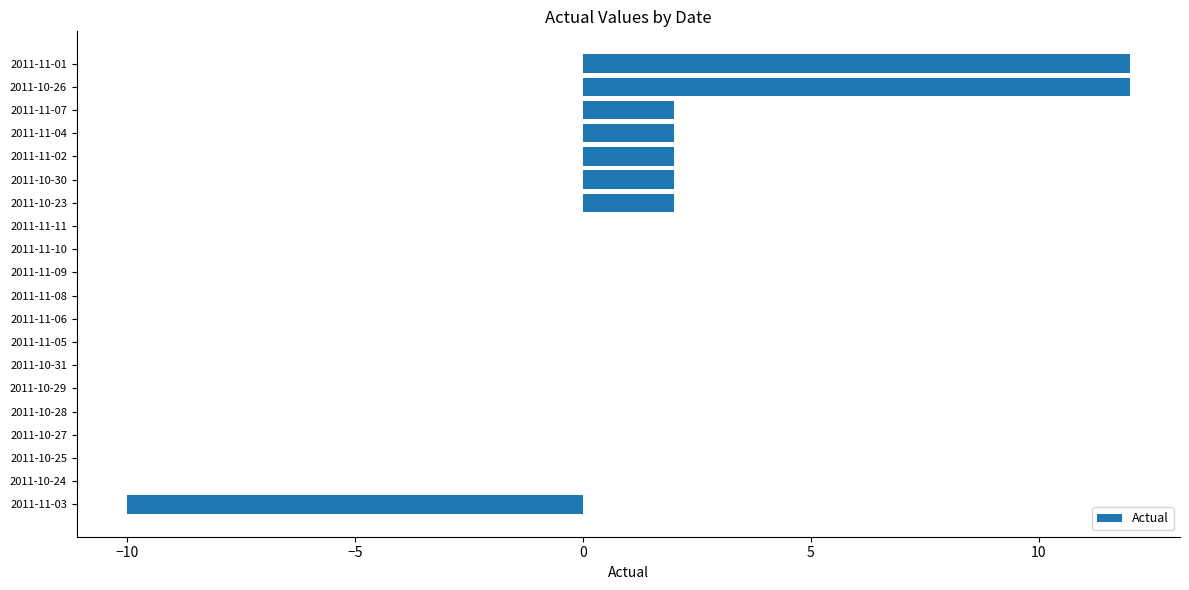

Reading top to bottom, transcribe all the data shown in this chart.

2011-11-01=12	2011-10-26=12	2011-11-07=2	2011-11-04=2	2011-11-02=2	2011-10-30=2	2011-10-23=2	2011-11-11=0	2011-11-10=0	2011-11-09=0	2011-11-08=0	2011-11-06=0	2011-11-05=0	2011-10-31=0	2011-10-29=0	2011-10-28=0	2011-10-27=0	2011-10-25=0	2011-10-24=0	2011-11-03=-10